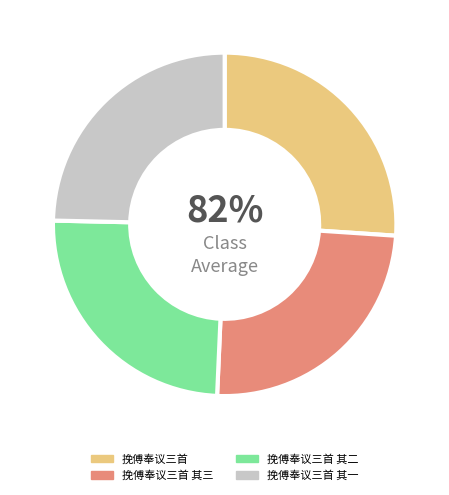

Is the sum of 挽傅奉议三首 其三 and 挽傅奉议三首 greater than half?

Yes